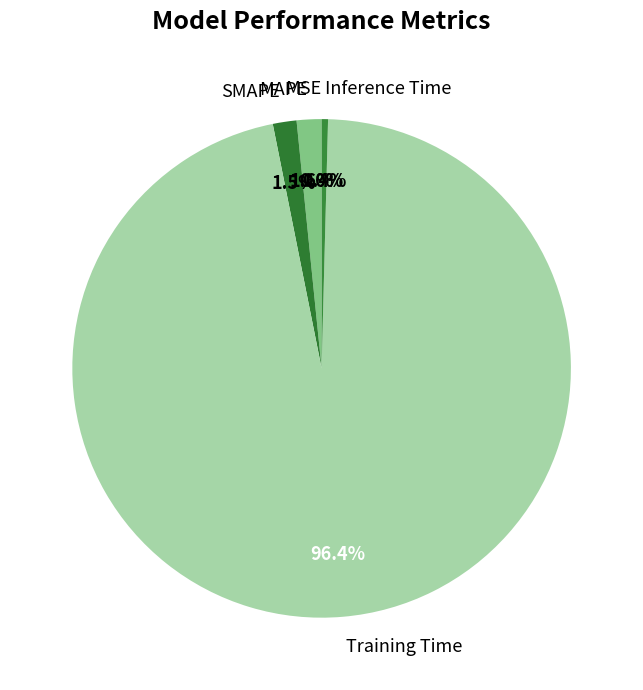

Is Training Time the majority of the pie?

Yes